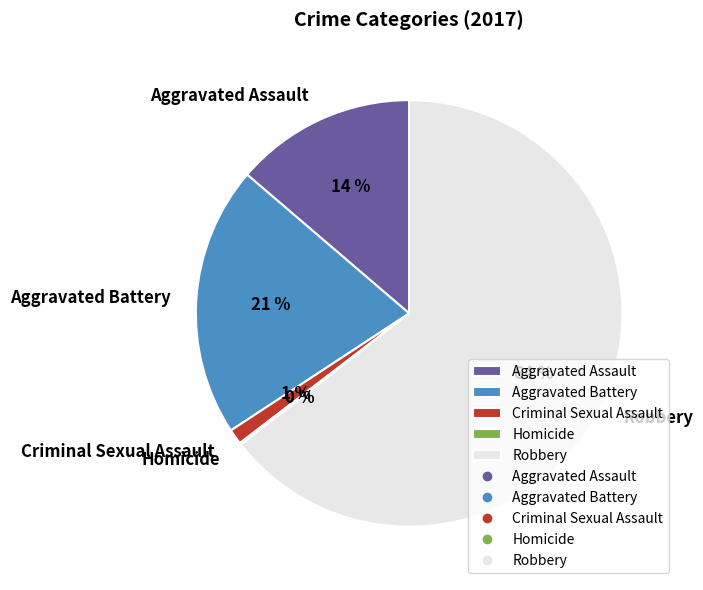

Approximately how many times larger is the value at Aggravated Battery compared to Aggravated Assault?

1.5